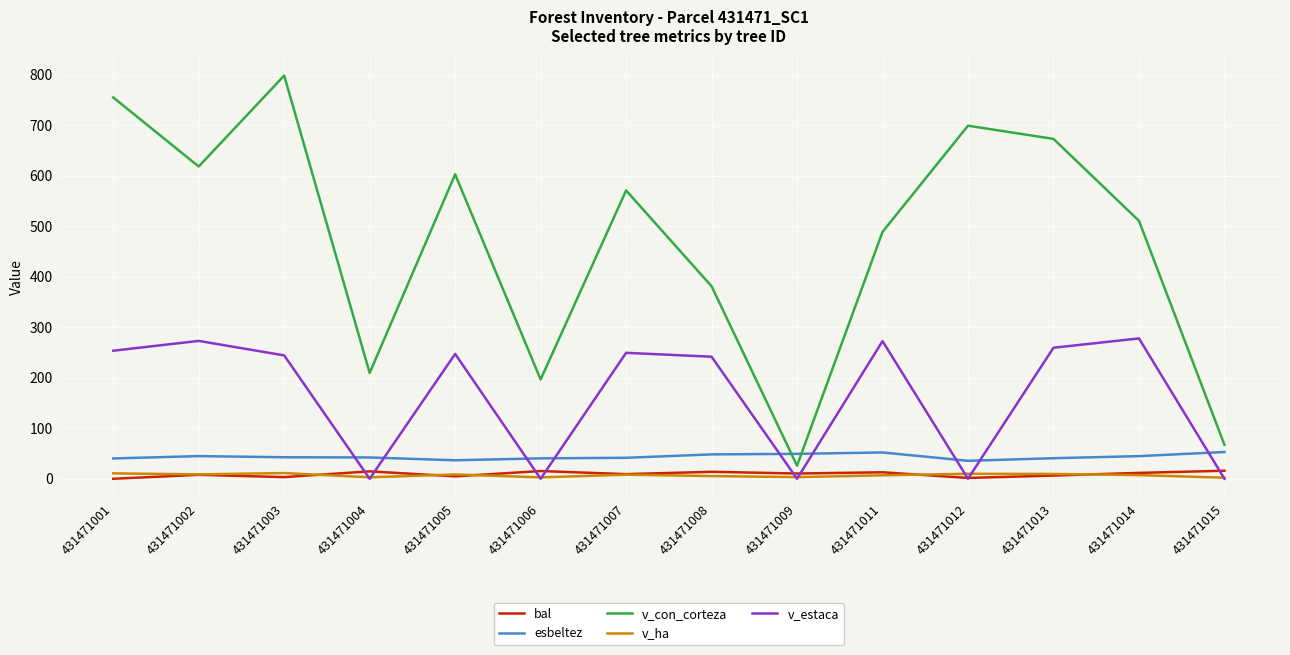

Between 431471006 and 431471015, which series saw the biggest shift?

v_con_corteza